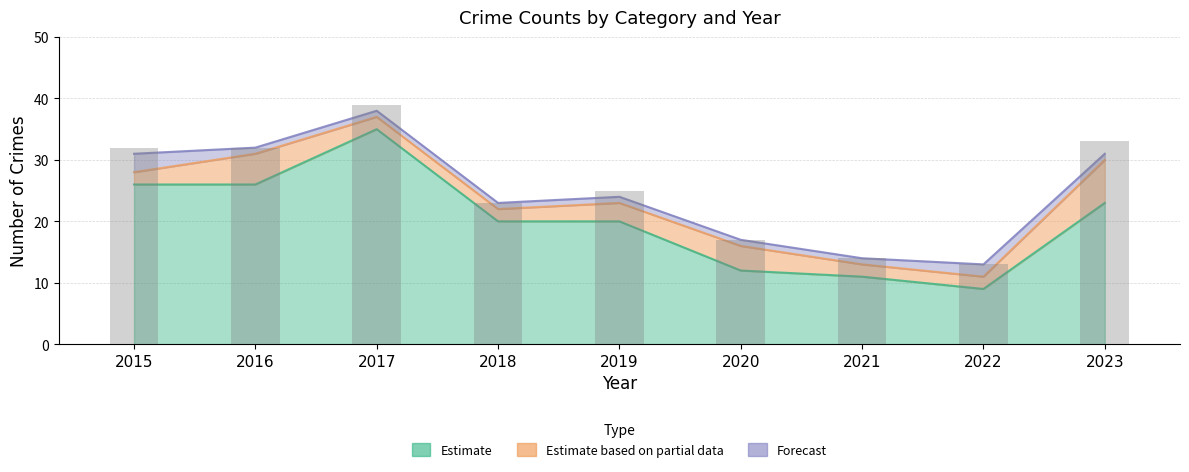

What is the maximum value shown in the chart?

39